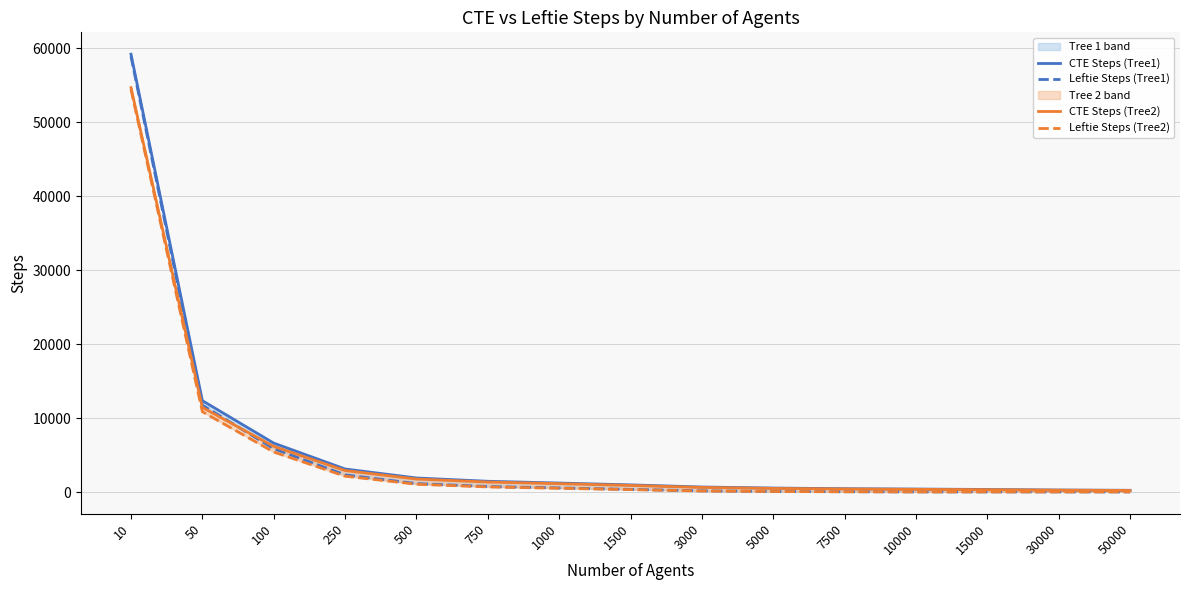

True or false: Leftie Steps (Tree2) has a value of 79 at 1500.

False